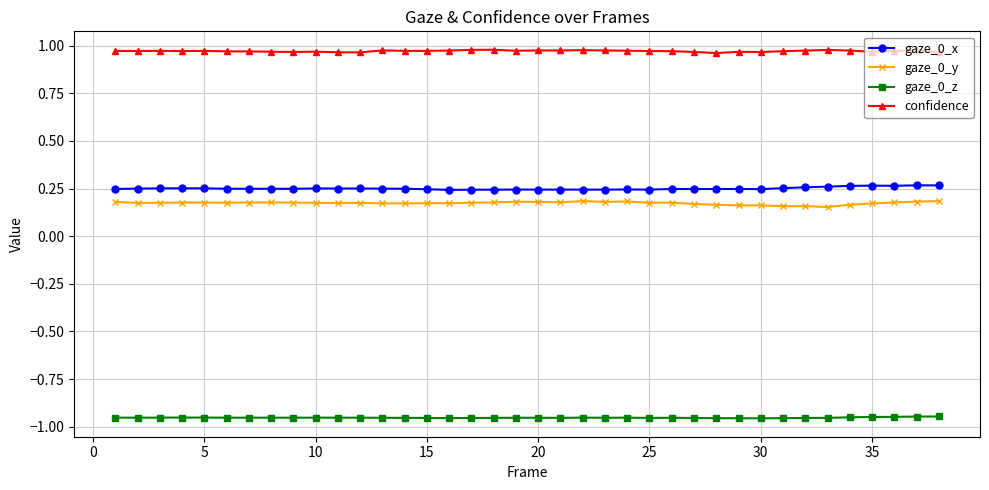

Which series has the largest total across all categories?

confidence